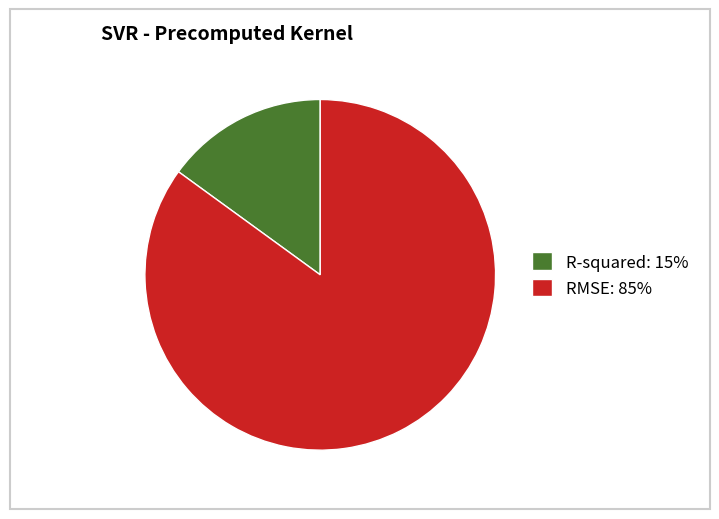

Is it true that R-squared: 15% is 4% of the pie?

False